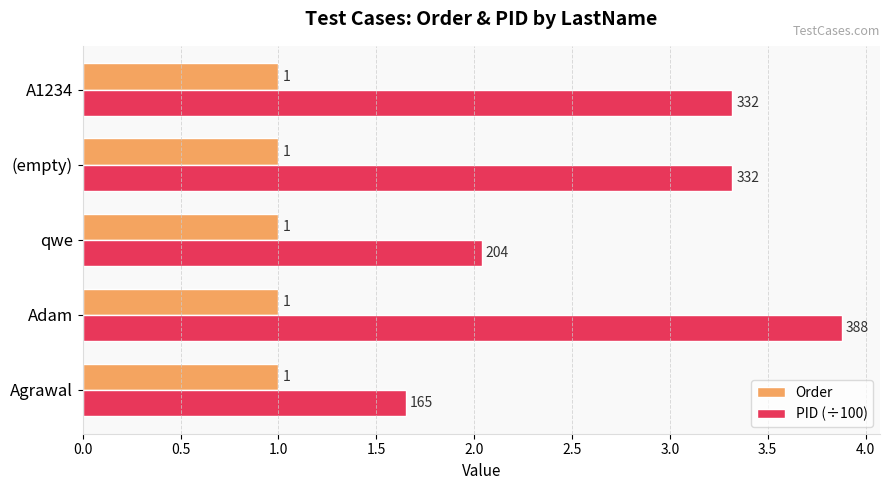

At Adam, list the series in order from smallest to largest.

Order, PID (÷100)